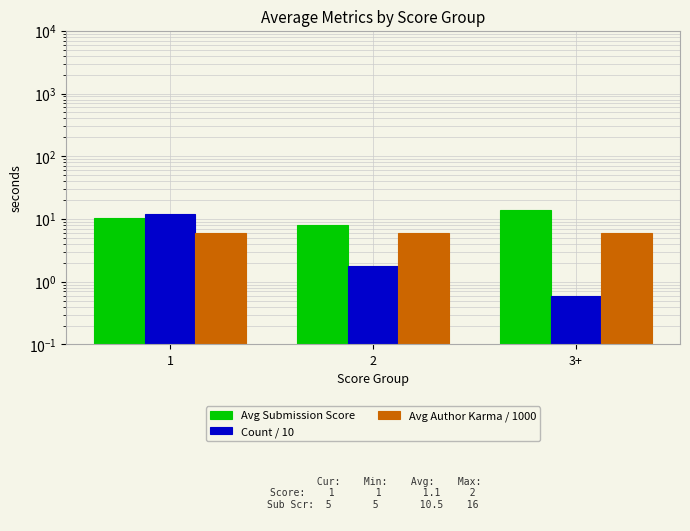

List the series in order of their overall mean, highest first.

Avg Submission Score, Avg Author Karma / 1000, Count / 10